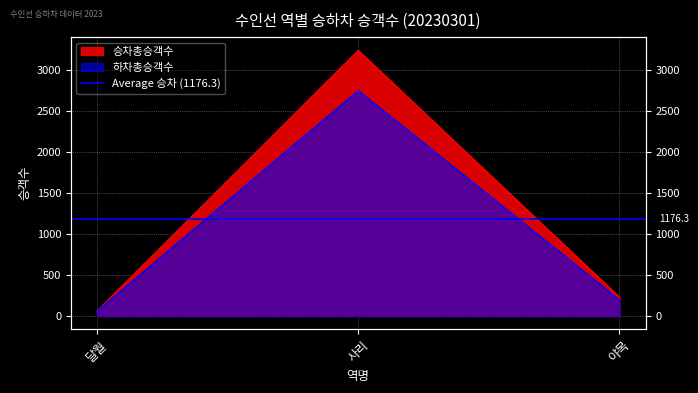

Reading left to right, list all the values displayed in this chart.

승차총승객수: 62	3237	230
하차총승객수: 61	2748	196